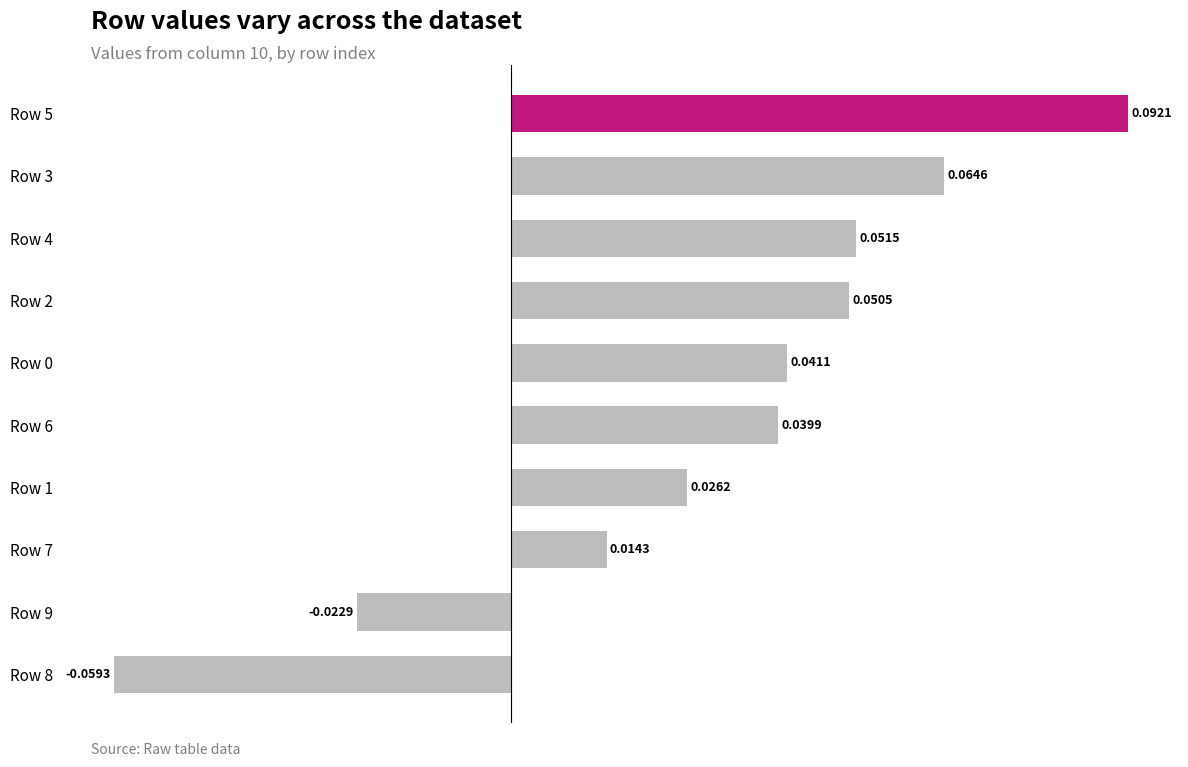

What is the sum of all values?

0.3